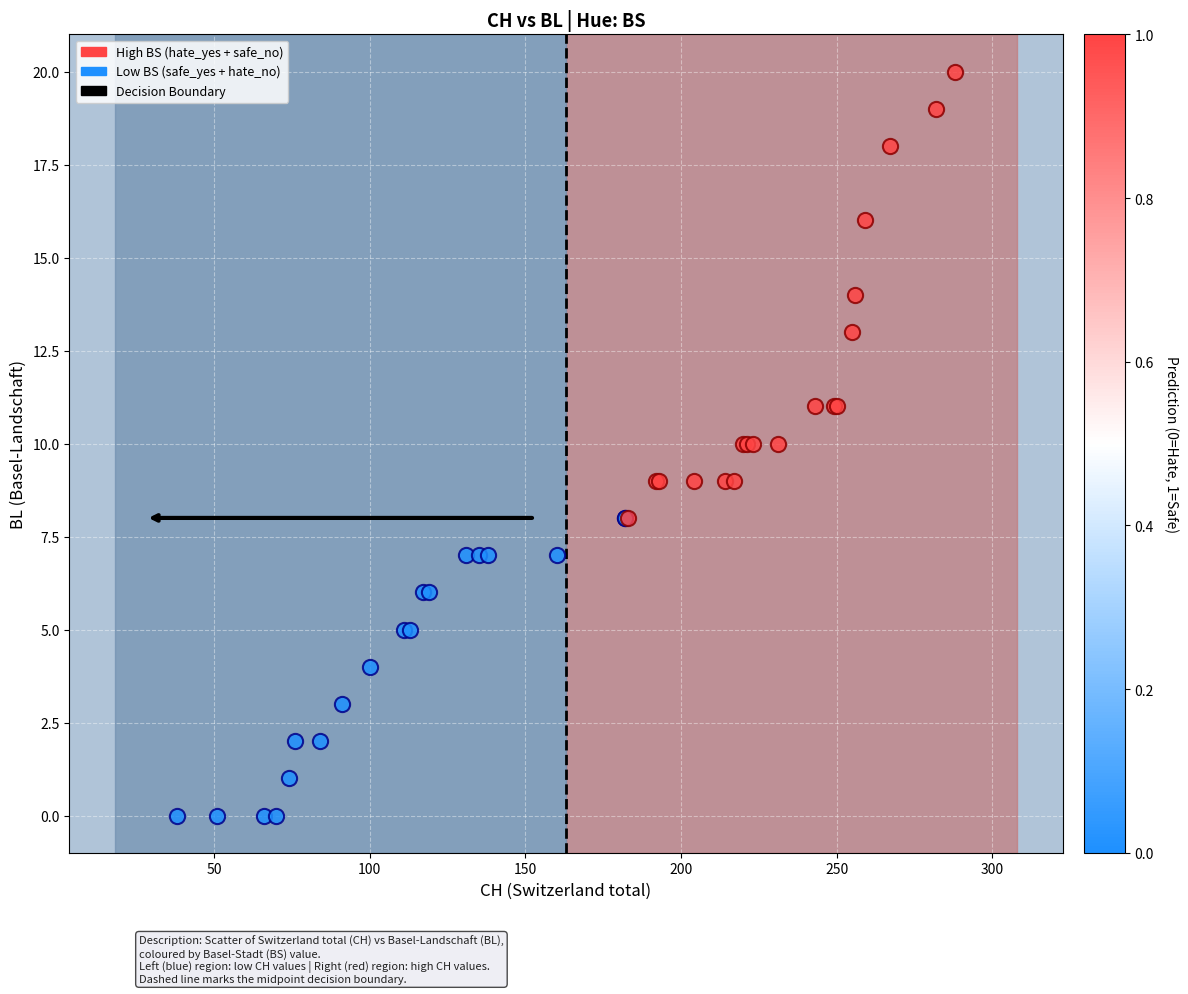

Which series contains the highest Y value?

High BS (hate_yes + safe_no)